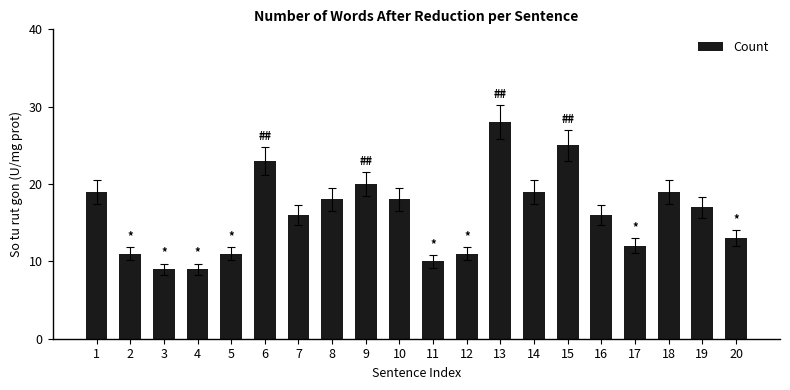

Reading left to right, what are all the values shown in this chart?

1=19	2=11	3=9	4=9	5=11	6=23	7=16	8=18	9=20	10=18	11=10	12=11	13=28	14=19	15=25	16=16	17=12	18=19	19=17	20=13